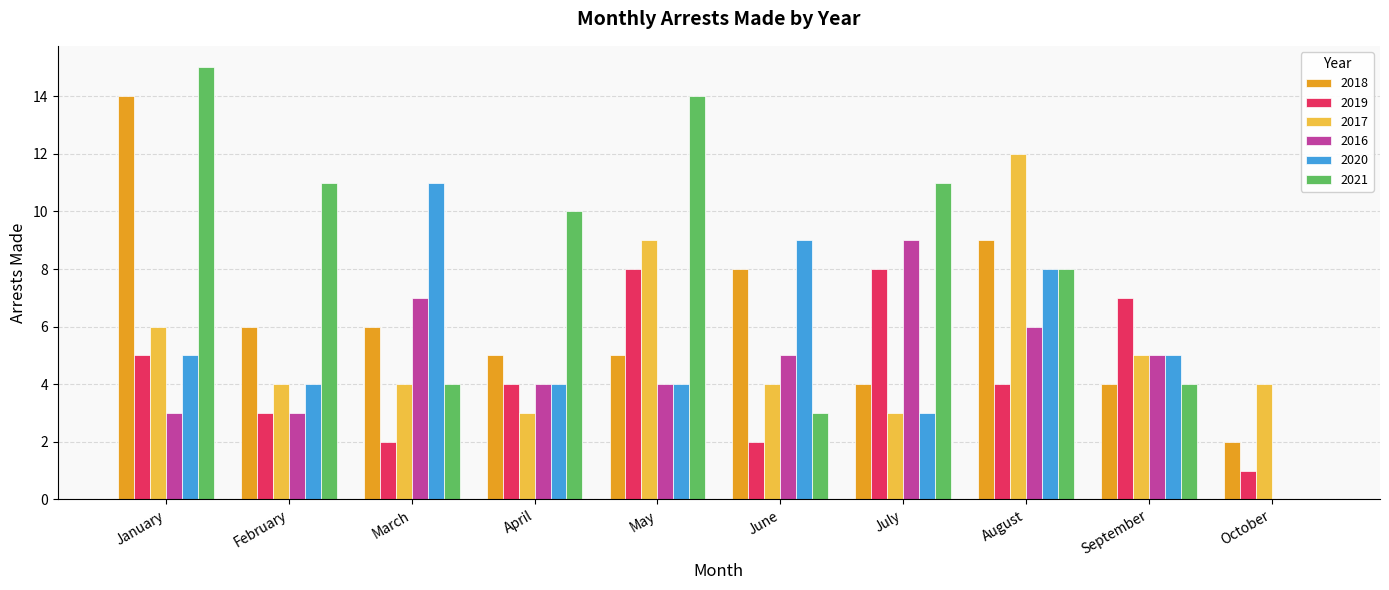

Which series has the largest total across all categories?

2021